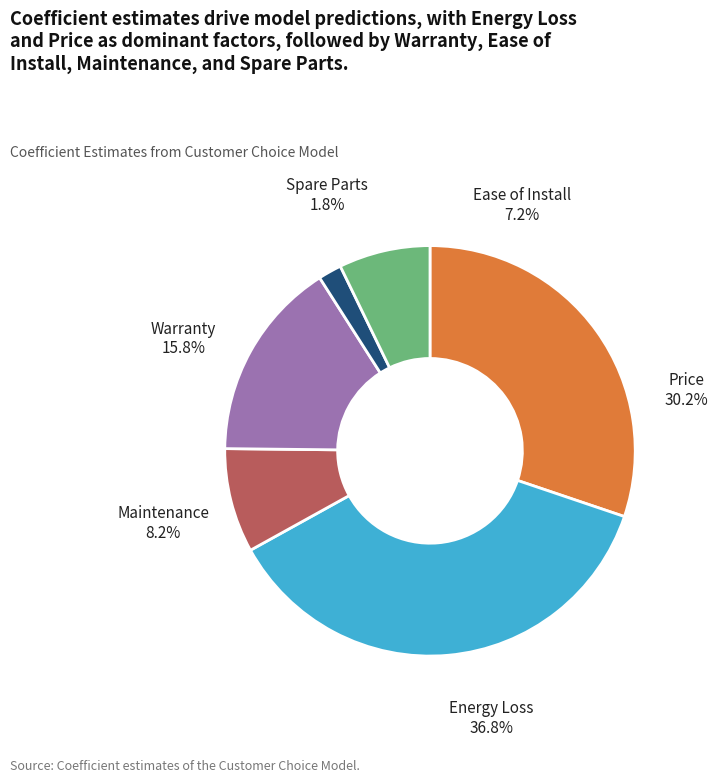

To the nearest percent, what portion does Warranty represent?

16%